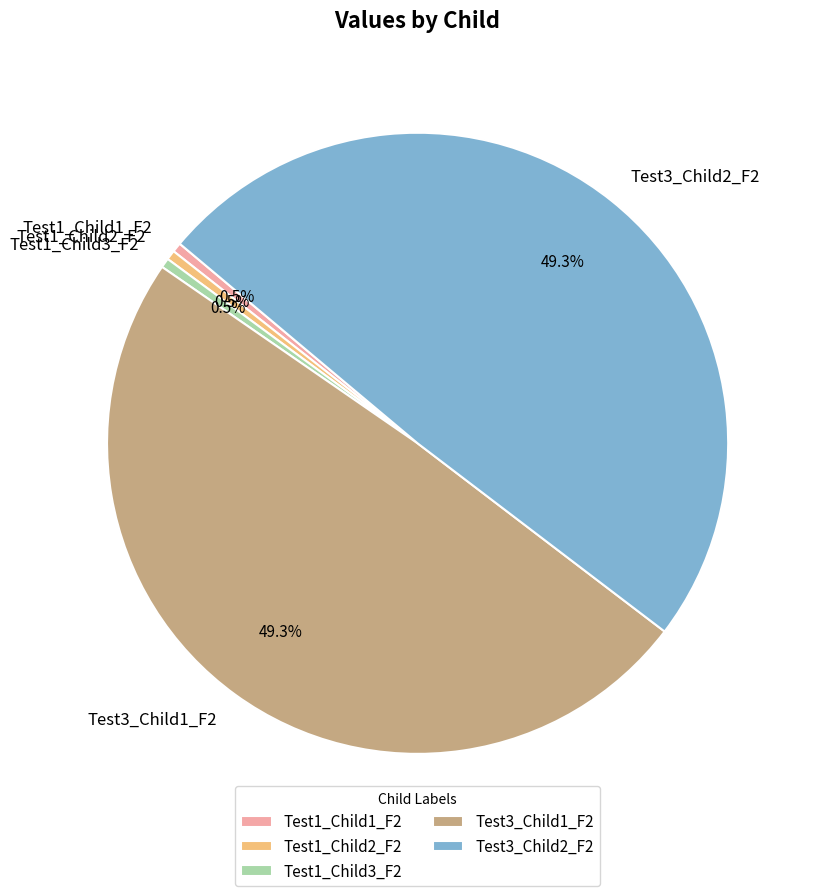

Combined, what portion of the pie is Test1_Child2_F2 and Test1_Child1_F2?

1.0%